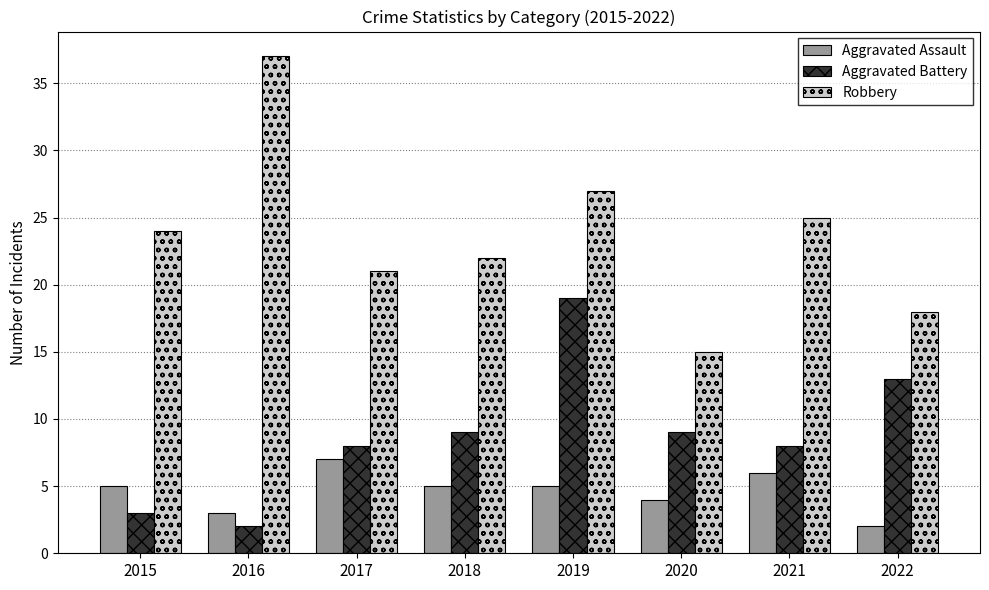

At which category is the sum across all series the highest?

2019